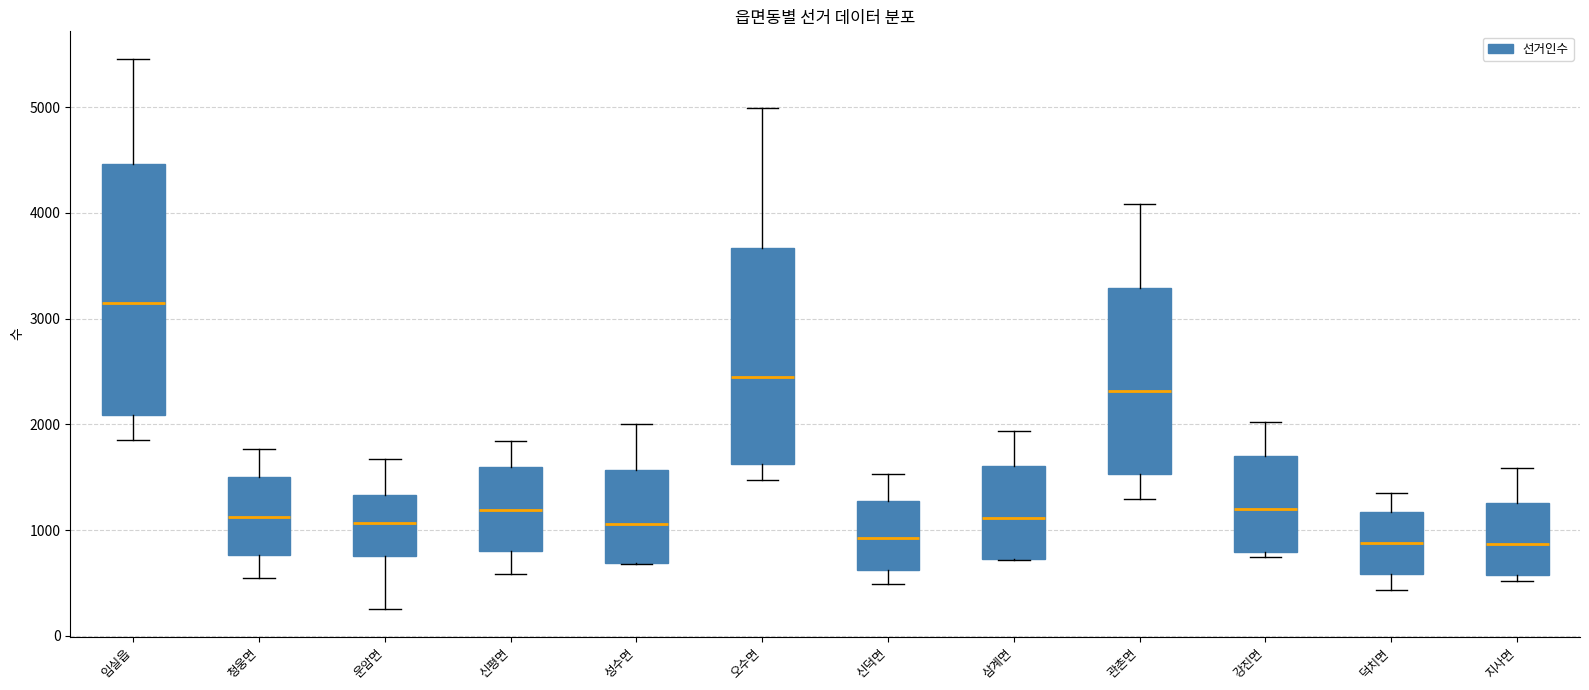

Reading left to right, transcribe this box plot: for each box, give where its median line is, the range the box spans, and where its two whiskers end, as read against the y-axis. The values are not printed on the chart, so give them approximately, as read against the axis.

임실읍: median 3100, box 2100 to 4500, whiskers 1900 to 5500
청웅면: median 1100, box 800 to 1500, whiskers 500 to 1800
운암면: median 1100, box 800 to 1300, whiskers 300 to 1700
신평면: median 1200, box 800 to 1600, whiskers 600 to 1800
성수면: median 1100, box 700 to 1600, whiskers 700 to 2000
오수면: median 2500, box 1600 to 3700, whiskers 1500 to 5000
신덕면: median 900, box 600 to 1300, whiskers 500 to 1500
삼계면: median 1100, box 700 to 1600, whiskers 700 to 1900
관촌면: median 2300, box 1500 to 3300, whiskers 1300 to 4100
강진면: median 1200, box 800 to 1700, whiskers 700 to 2000
덕치면: median 900, box 600 to 1200, whiskers 400 to 1400
지사면: median 900, box 600 to 1300, whiskers 500 to 1600